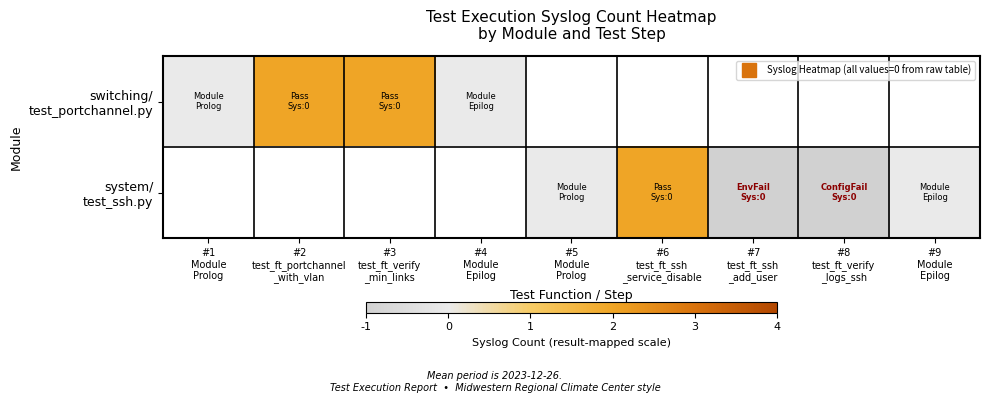

At which label does switching/ test_portchannel.py reach its peak?

#2 test_ft_portchannel _with_vlan